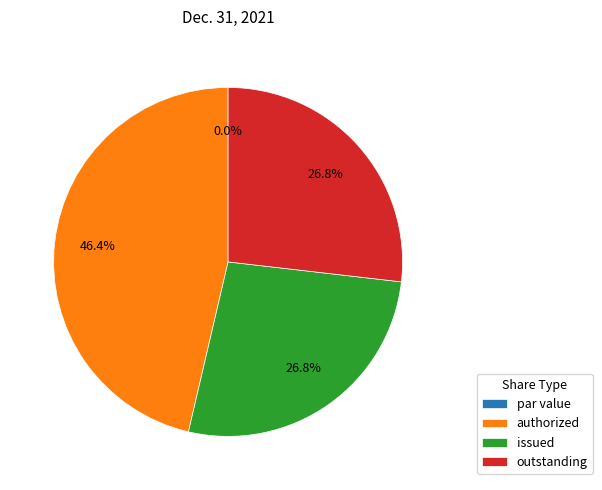

Rank the categories by value from lowest to highest.

Ordinary shares, par value (in euros per share), Ordinary shares, issued, Ordinary shares, outstanding, Ordinary shares, authorized